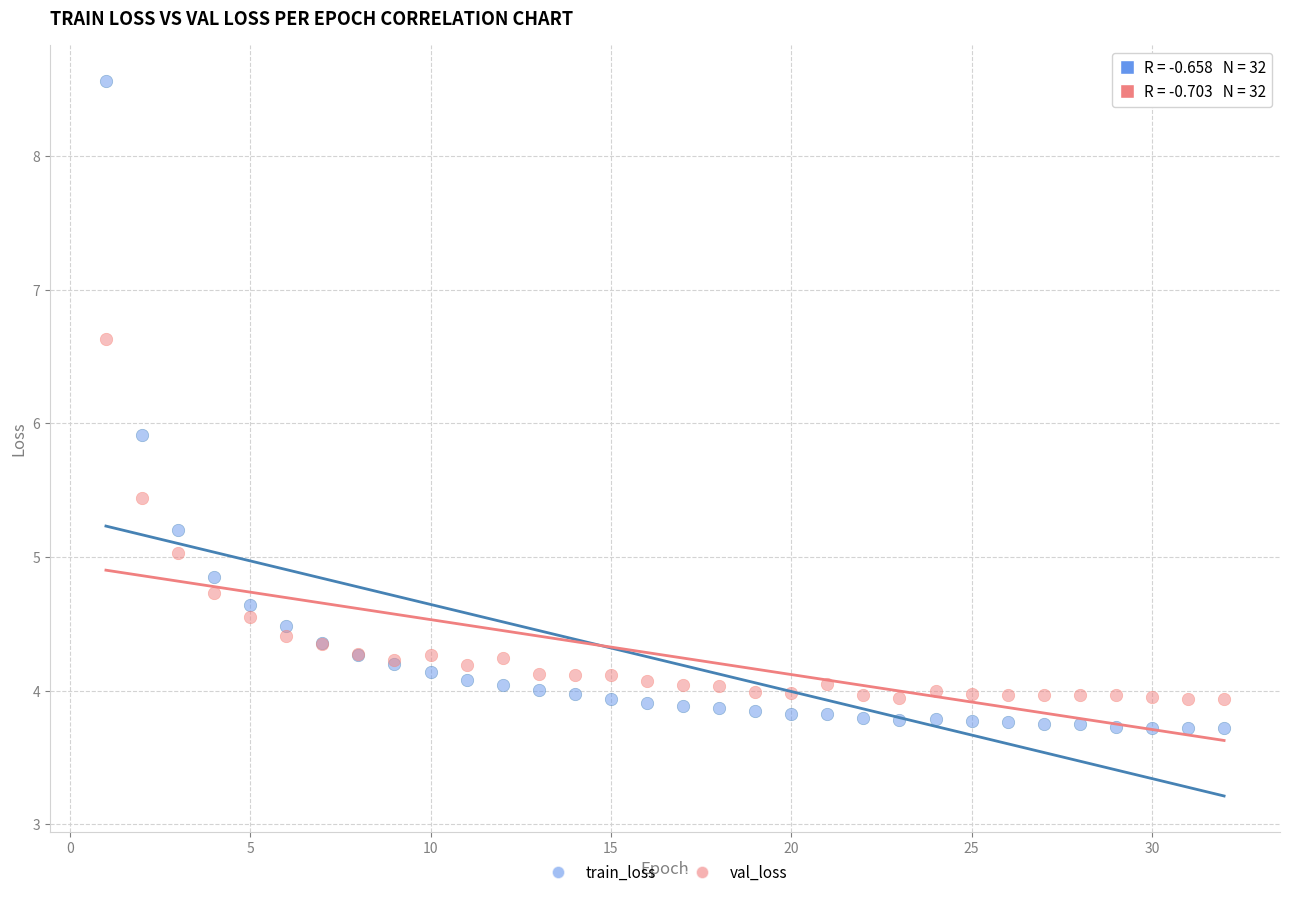

In the train_loss series, what Y value is closest to 6?

5.9